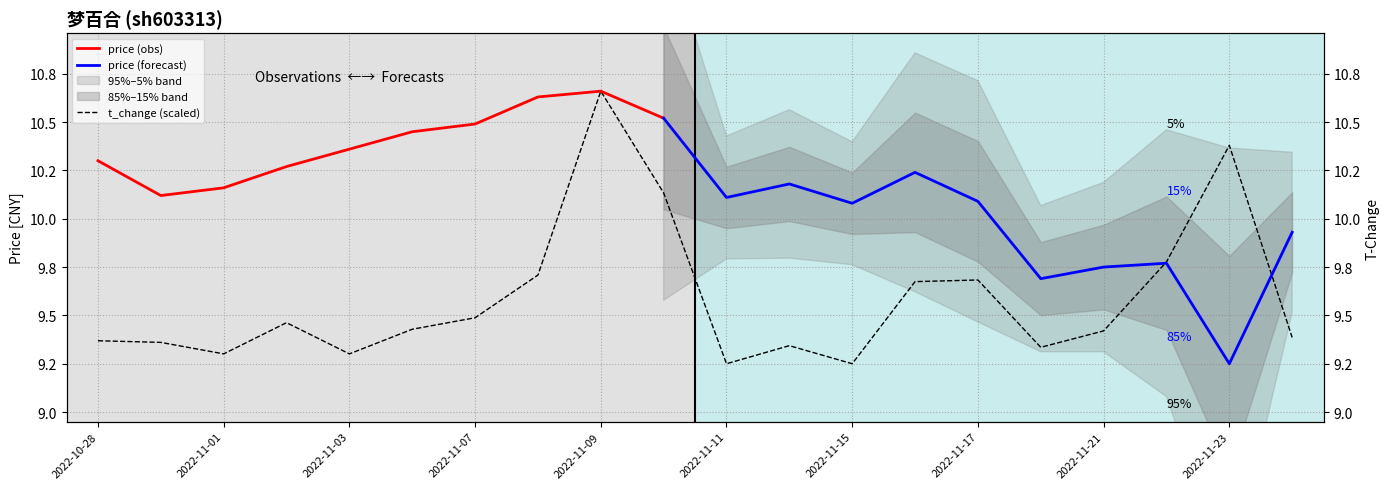

Read the value at 2022-11-02.

9.5